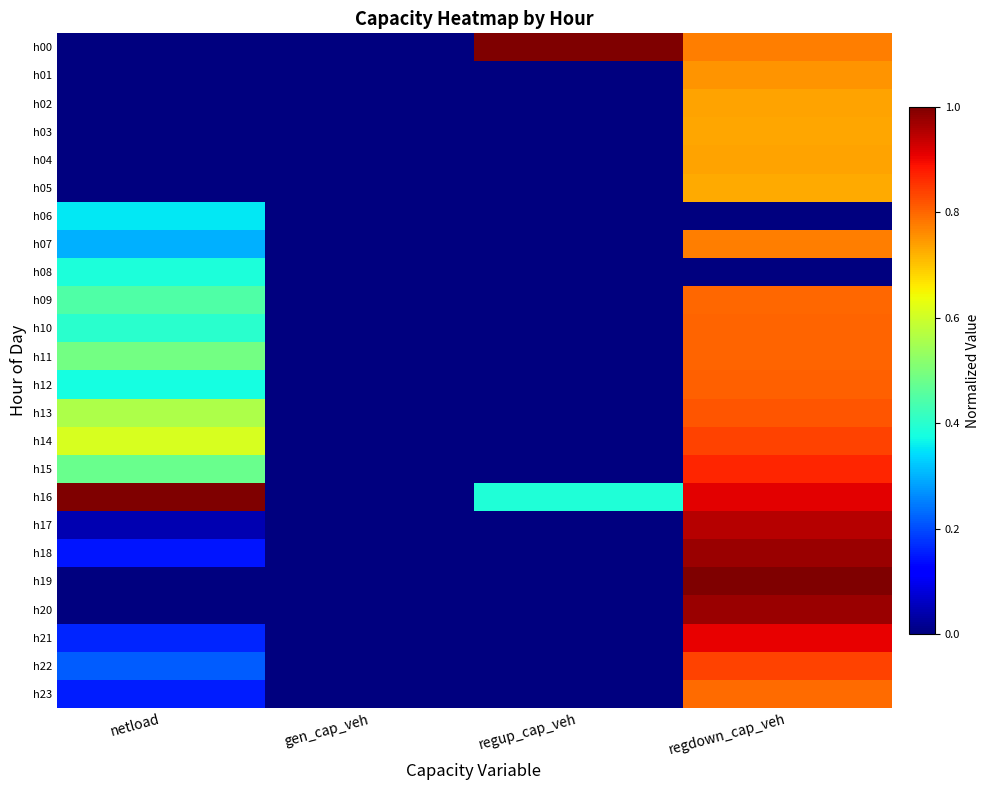

At how many categories does at least one series exceed 0?

3